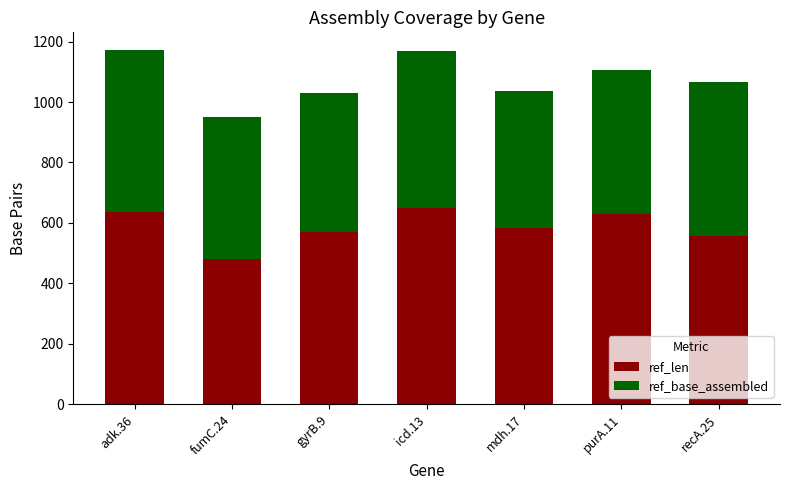

Reading left to right, what are the values for ref_len?

adk.36=636	fumC.24=480	gyrB.9=570	icd.13=650	mdh.17=584	purA.11=628	recA.25=556